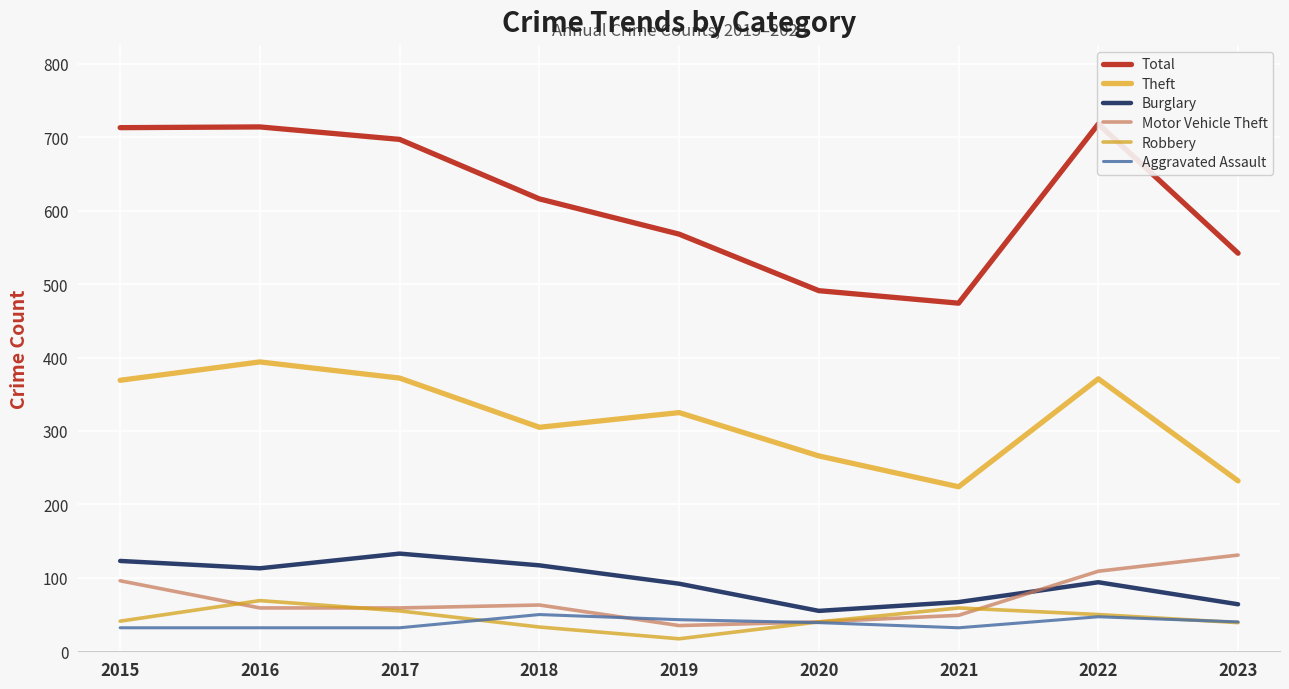

Rank the series by their maximum value, from lowest to highest.

Aggravated Assault, Robbery, Motor Vehicle Theft, Burglary, Theft, Total